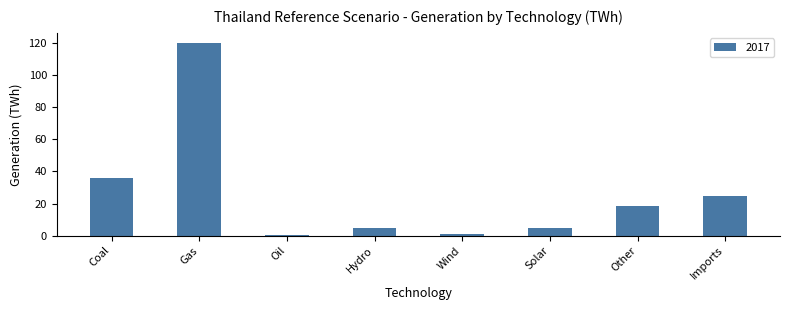

What is the greatest value displayed?

120.3